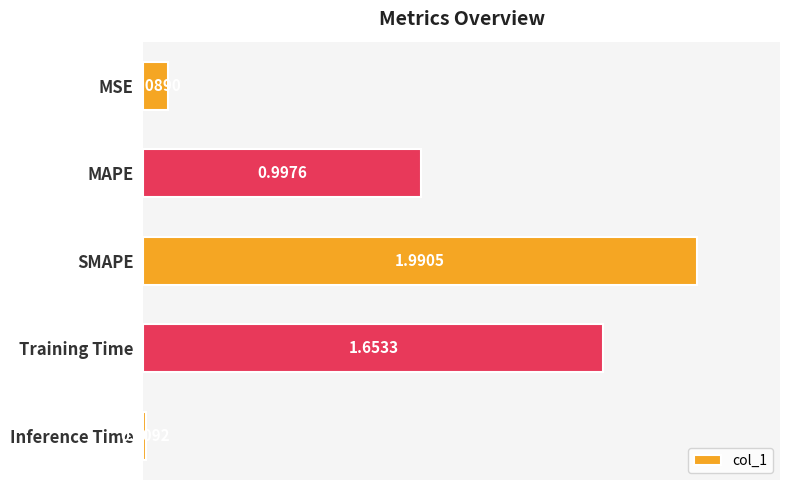

What is the label of the 2nd bar from the top?

MAPE